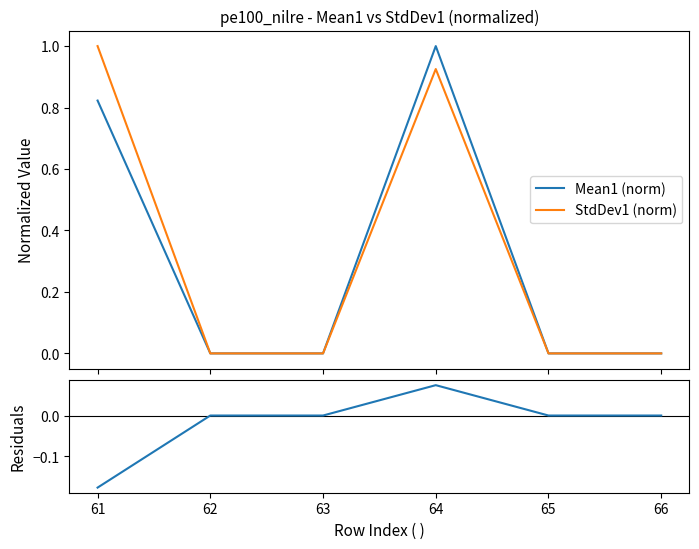

True or false: Residuals has more than 2 points higher than both neighbors.

False